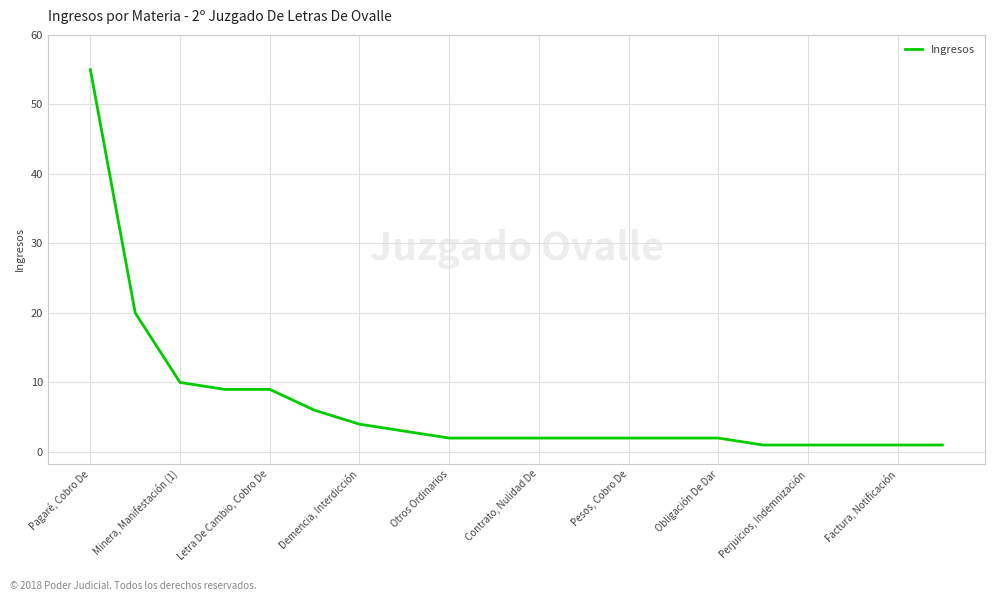

Does the chart display data point markers on the line(s)?

No